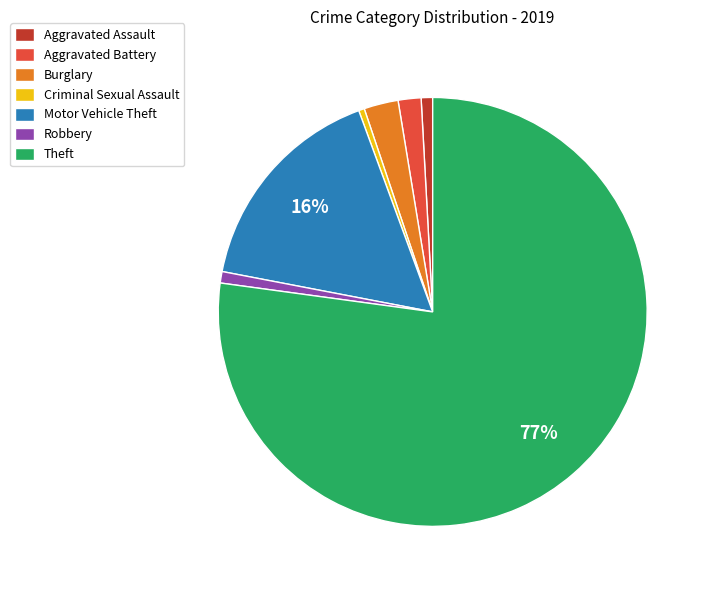

Which slice represents more than half of the pie?

Theft